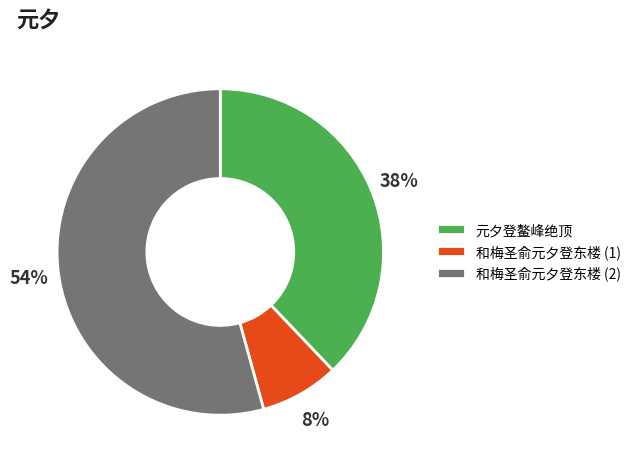

The 元夕登鳌峰绝顶 slice represents 38% of the pie. True or false?

True